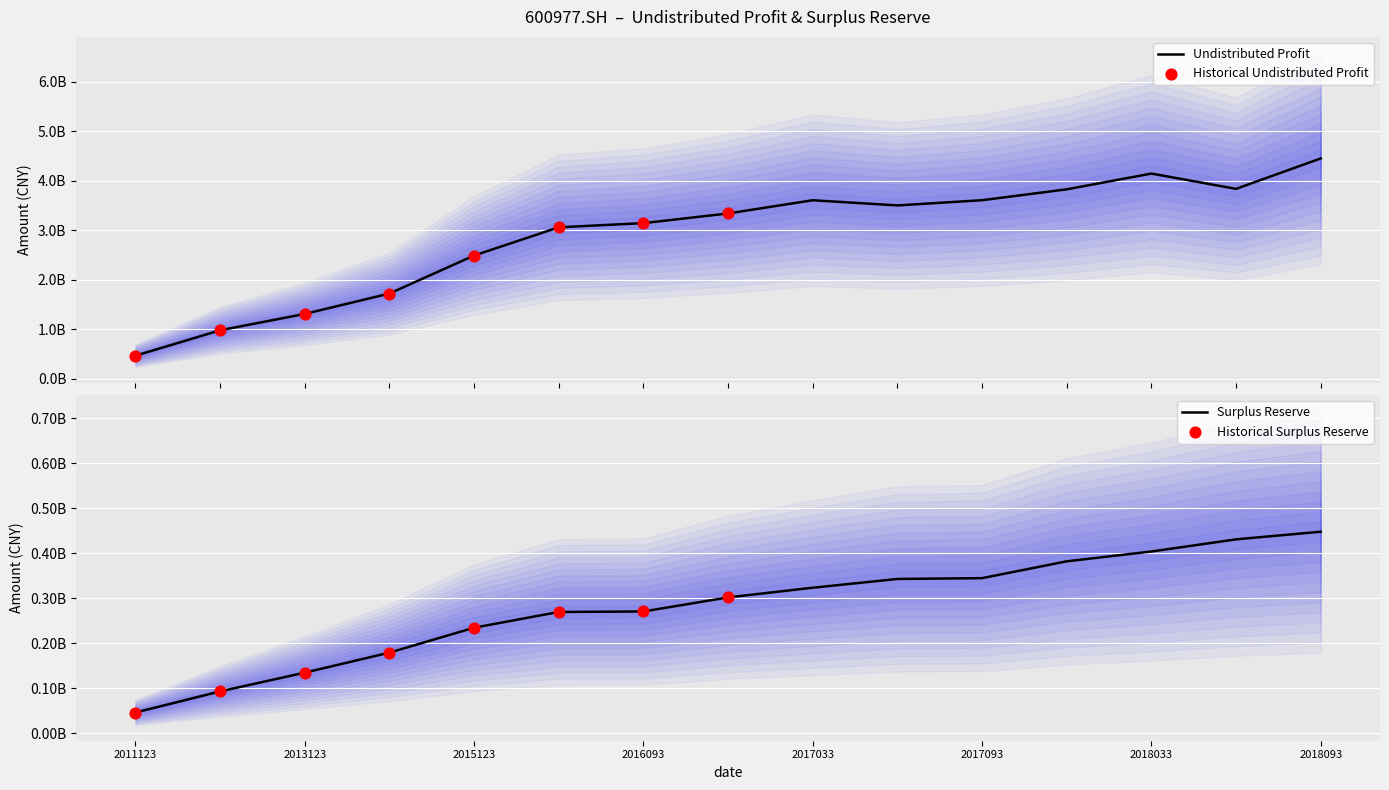

Is the value of undistr_porfit at 2018033 greater than the value of surplus_rese at 2018033?

Yes